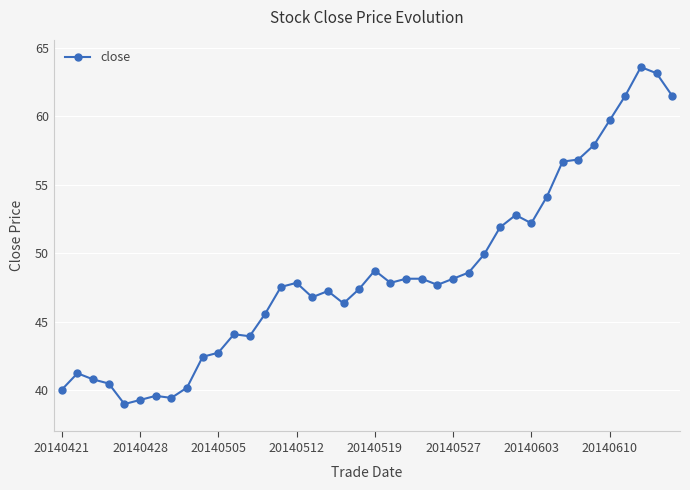

True or false: the data has more than 1 interior local peaks.

True